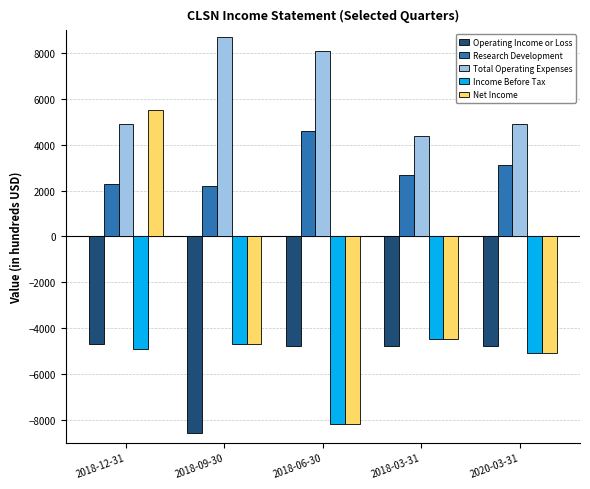

List the series in order of their peak value, highest first.

Total Operating Expenses, Net Income, Research Development, Income Before Tax, Operating Income or Loss